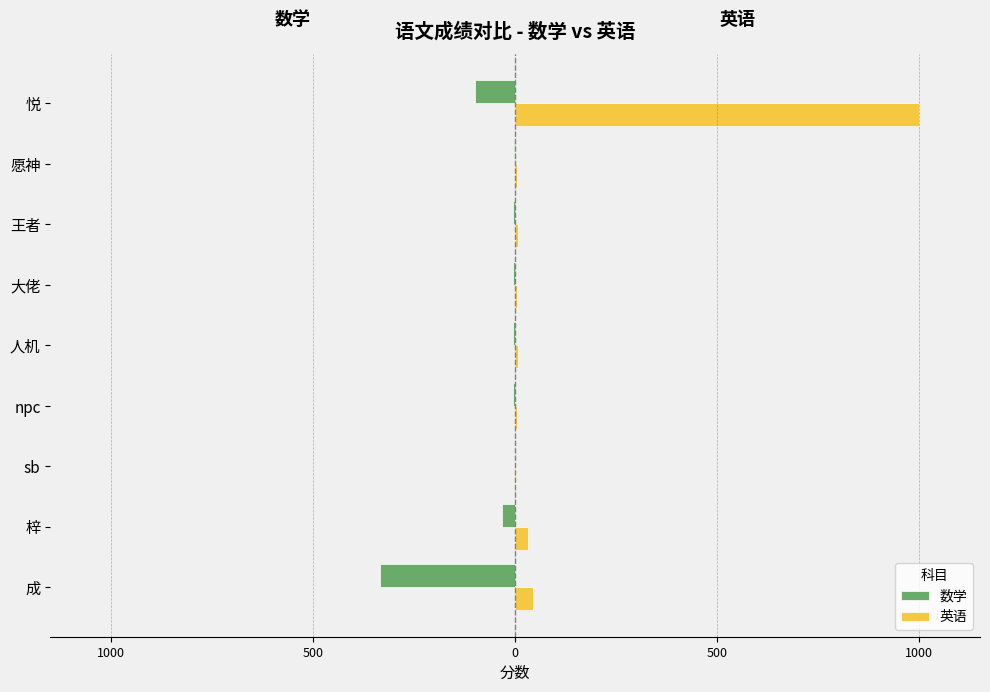

What are all the series names shown in the legend?

数学, 英语